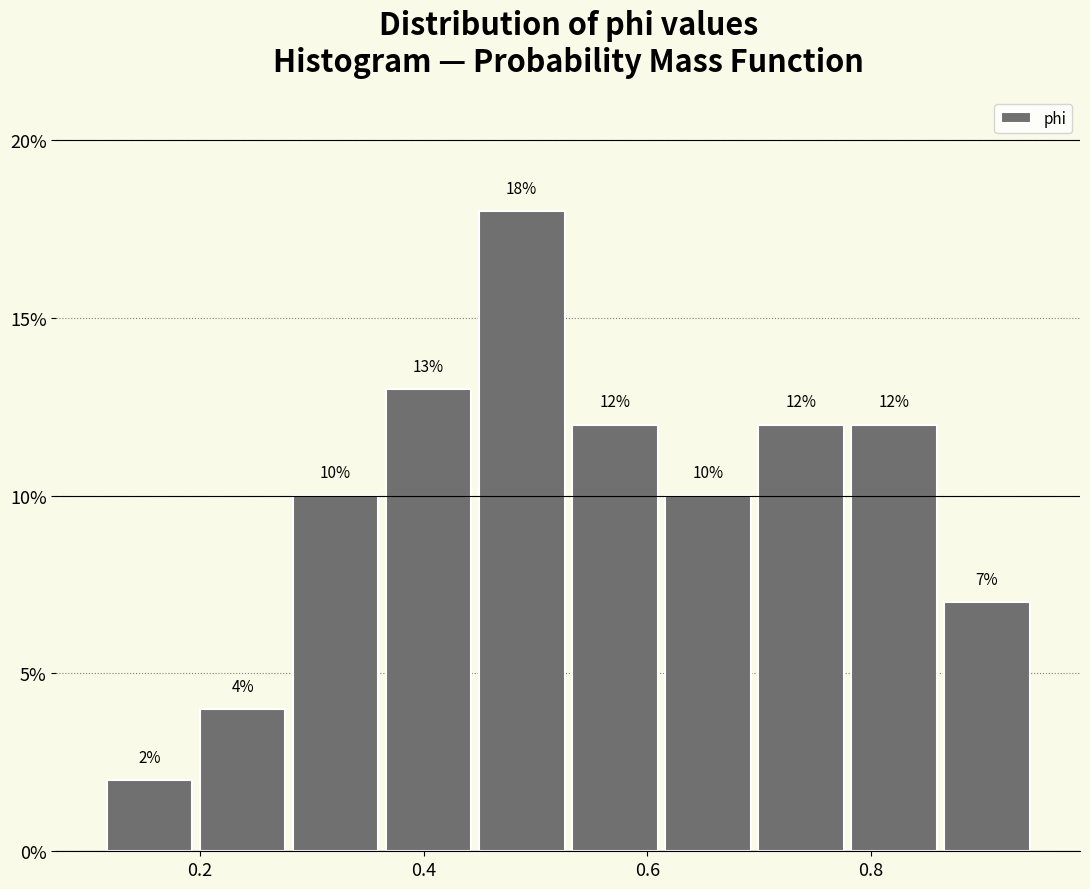

Reading left to right, list every bar in this chart as the range it spans on the x-axis followed by its height. The bar edges are not printed on the chart, so give them approximately, as read against the axis.

0.12 to 0.20: 2
0.20 to 0.28: 4
0.28 to 0.36: 10
0.36 to 0.44: 13
0.44 to 0.52: 18
0.52 to 0.62: 12
0.62 to 0.70: 10
0.70 to 0.78: 12
0.78 to 0.86: 12
0.86 to 0.94: 7